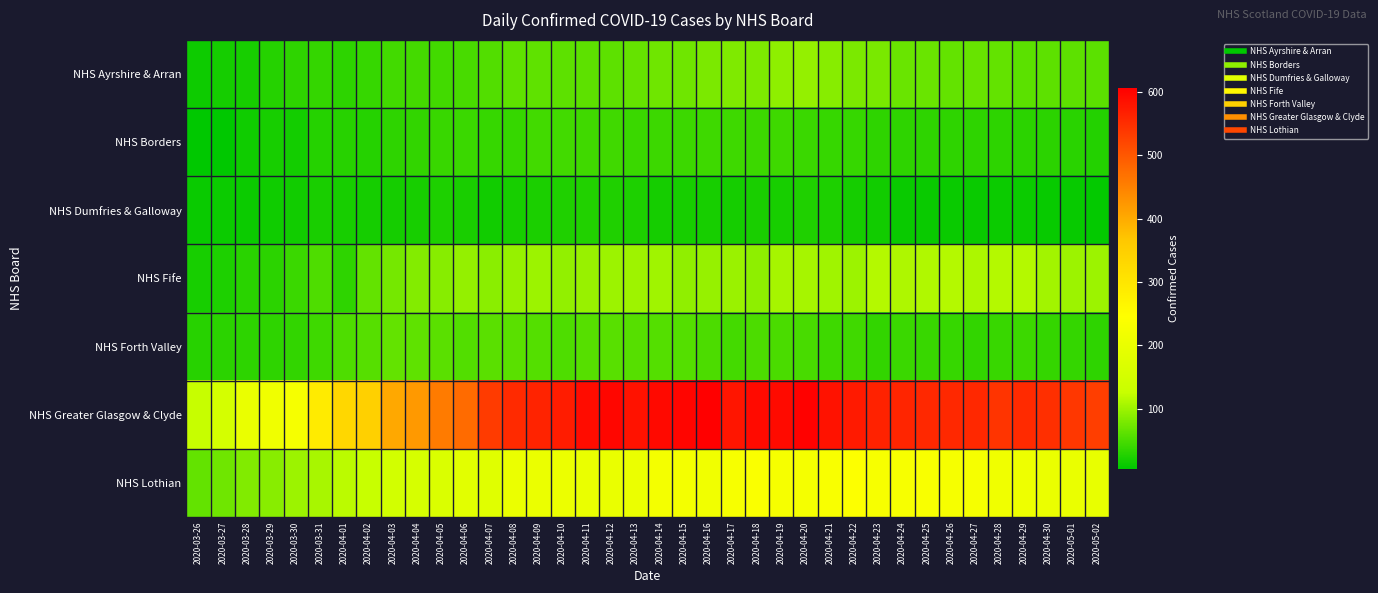

Reading left to right, what are all the values shown in this chart?

NHS Ayrshire & Arran: 2020-03-26=14	2020-03-27=19	2020-03-28=20	2020-03-29=28	2020-03-30=34	2020-03-31=37	2020-04-01=32	2020-04-02=39	2020-04-03=45	2020-04-04=47	2020-04-05=46	2020-04-06=49	2020-04-07=55	2020-04-08=63	2020-04-09=63	2020-04-10=62	2020-04-11=62	2020-04-12=62	2020-04-13=67	2020-04-14=72	2020-04-15=72	2020-04-16=79	2020-04-17=82	2020-04-18=81	2020-04-19=91	2020-04-20=95	2020-04-21=87	2020-04-22=79	2020-04-23=78	2020-04-24=69	2020-04-25=69	2020-04-26=66	2020-04-27=68	2020-04-28=66	2020-04-29=61	2020-04-30=62	2020-05-01=62	2020-05-02=61
NHS Borders: 2020-03-26=5	2020-03-27=6	2020-03-28=15	2020-03-29=20	2020-03-30=17	2020-03-31=28	2020-04-01=29	2020-04-02=28	2020-04-03=34	2020-04-04=36	2020-04-05=40	2020-04-06=41	2020-04-07=39	2020-04-08=39	2020-04-09=46	2020-04-10=45	2020-04-11=44	2020-04-12=44	2020-04-13=41	2020-04-14=42	2020-04-15=42	2020-04-16=43	2020-04-17=43	2020-04-18=42	2020-04-19=43	2020-04-20=41	2020-04-21=39	2020-04-22=38	2020-04-23=34	2020-04-24=34	2020-04-25=34	2020-04-26=34	2020-04-27=34	2020-04-28=32	2020-04-29=31	2020-04-30=31	2020-05-01=30	2020-05-02=27
NHS Dumfries & Galloway: 2020-03-26=11	2020-03-27=13	2020-03-28=13	2020-03-29=15	2020-03-30=16	2020-03-31=21	2020-04-01=20	2020-04-02=19	2020-04-03=19	2020-04-04=20	2020-04-05=23	2020-04-06=21	2020-04-07=16	2020-04-08=20	2020-04-09=22	2020-04-10=24	2020-04-11=25	2020-04-12=24	2020-04-13=23	2020-04-14=19	2020-04-15=20	2020-04-16=20	2020-04-17=19	2020-04-18=21	2020-04-19=20	2020-04-20=24	2020-04-21=23	2020-04-22=18	2020-04-23=16	2020-04-24=11	2020-04-25=11	2020-04-26=12	2020-04-27=12	2020-04-28=13	2020-04-29=13	2020-04-30=10	2020-05-01=10	2020-05-02=8
NHS Fife: 2020-03-26=20	2020-03-27=23	2020-03-28=30	2020-03-29=31	2020-03-30=41	2020-03-31=52	2020-04-01=34	2020-04-02=65	2020-04-03=76	2020-04-04=84	2020-04-05=87	2020-04-06=95	2020-04-07=89	2020-04-08=96	2020-04-09=100	2020-04-10=94	2020-04-11=97	2020-04-12=99	2020-04-13=101	2020-04-14=102	2020-04-15=92	2020-04-16=96	2020-04-17=98	2020-04-18=91	2020-04-19=105	2020-04-20=105	2020-04-21=102	2020-04-22=100	2020-04-23=113	2020-04-24=110	2020-04-25=111	2020-04-26=113	2020-04-27=109	2020-04-28=113	2020-04-29=114	2020-04-30=103	2020-05-01=100	2020-05-02=100
NHS Forth Valley: 2020-03-26=29	2020-03-27=31	2020-03-28=32	2020-03-29=34	2020-03-30=36	2020-03-31=43	2020-04-01=52	2020-04-02=57	2020-04-03=65	2020-04-04=63	2020-04-05=59	2020-04-06=55	2020-04-07=60	2020-04-08=59	2020-04-09=56	2020-04-10=53	2020-04-11=57	2020-04-12=58	2020-04-13=57	2020-04-14=56	2020-04-15=56	2020-04-16=51	2020-04-17=47	2020-04-18=51	2020-04-19=50	2020-04-20=49	2020-04-21=43	2020-04-22=44	2020-04-23=36	2020-04-24=41	2020-04-25=40	2020-04-26=39	2020-04-27=36	2020-04-28=40	2020-04-29=42	2020-04-30=37	2020-05-01=37	2020-05-02=34
NHS Greater Glasgow & Clyde: 2020-03-26=125	2020-03-27=153	2020-03-28=200	2020-03-29=213	2020-03-30=226	2020-03-31=287	2020-04-01=331	2020-04-02=347	2020-04-03=404	2020-04-04=421	2020-04-05=458	2020-04-06=476	2020-04-07=534	2020-04-08=555	2020-04-09=563	2020-04-10=571	2020-04-11=590	2020-04-12=597	2020-04-13=583	2020-04-14=594	2020-04-15=598	2020-04-16=606	2020-04-17=580	2020-04-18=593	2020-04-19=593	2020-04-20=603	2020-04-21=583	2020-04-22=574	2020-04-23=564	2020-04-24=561	2020-04-25=557	2020-04-26=557	2020-04-27=557	2020-04-28=542	2020-04-29=555	2020-04-30=548	2020-05-01=538	2020-05-02=530
NHS Lothian: 2020-03-26=66	2020-03-27=73	2020-03-28=83	2020-03-29=88	2020-03-30=99	2020-03-31=107	2020-04-01=118	2020-04-02=128	2020-04-03=149	2020-04-04=158	2020-04-05=166	2020-04-06=183	2020-04-07=179	2020-04-08=204	2020-04-09=204	2020-04-10=205	2020-04-11=200	2020-04-12=201	2020-04-13=204	2020-04-14=221	2020-04-15=221	2020-04-16=217	2020-04-17=229	2020-04-18=236	2020-04-19=228	2020-04-20=224	2020-04-21=234	2020-04-22=241	2020-04-23=230	2020-04-24=230	2020-04-25=234	2020-04-26=227	2020-04-27=227	2020-04-28=213	2020-04-29=209	2020-04-30=203	2020-05-01=200	2020-05-02=197